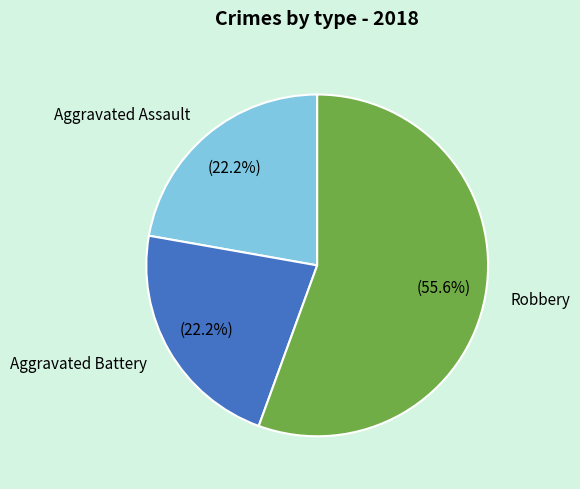

Combined, what portion of the pie is Aggravated Battery and Aggravated Assault?

44.4%